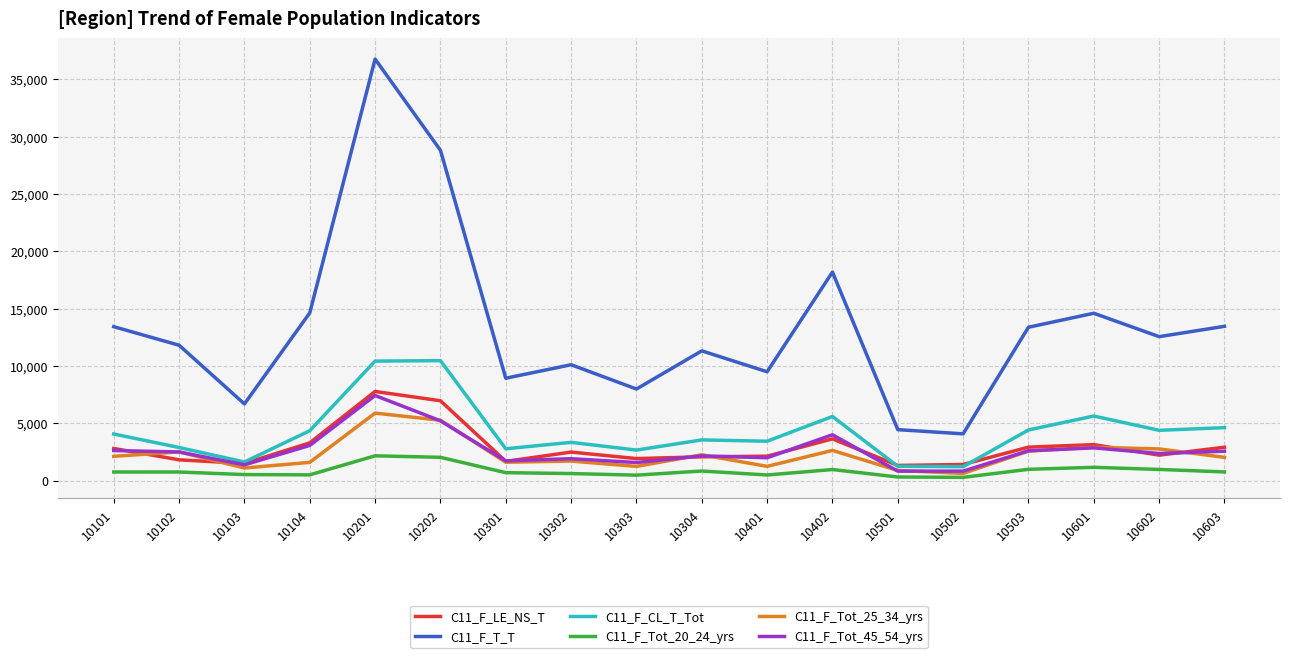

How many interior local peaks does the C11_F_T_T series have?

5